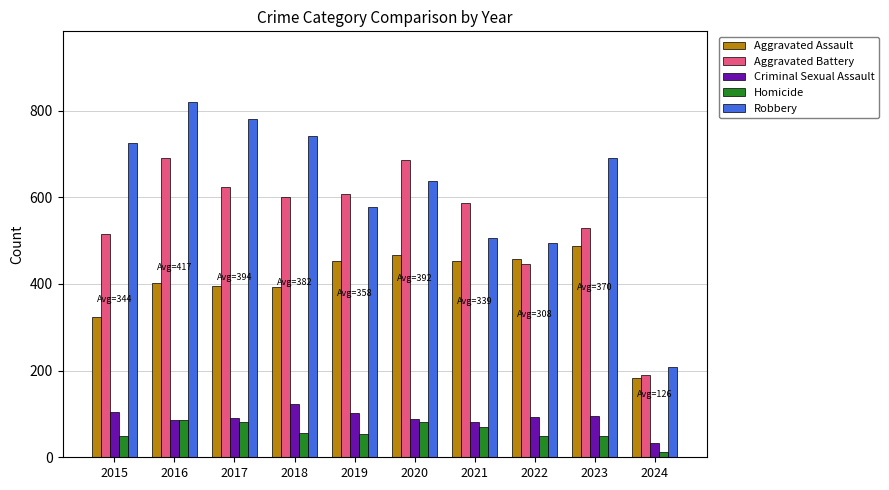

Which series has the widest spread of values?

Robbery